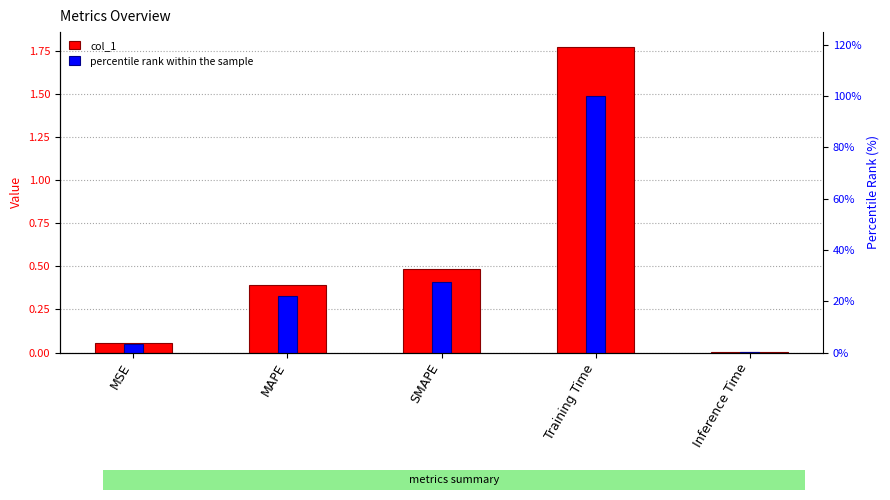

List the series in order of their peak value, highest first.

percentile rank within the sample, col_1